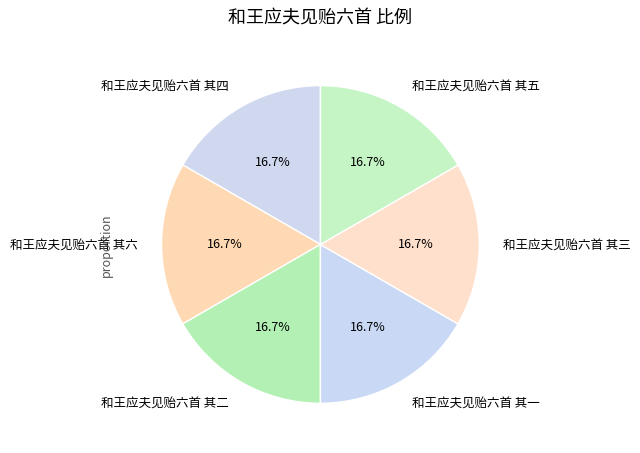

Count the number of slices in the pie.

6